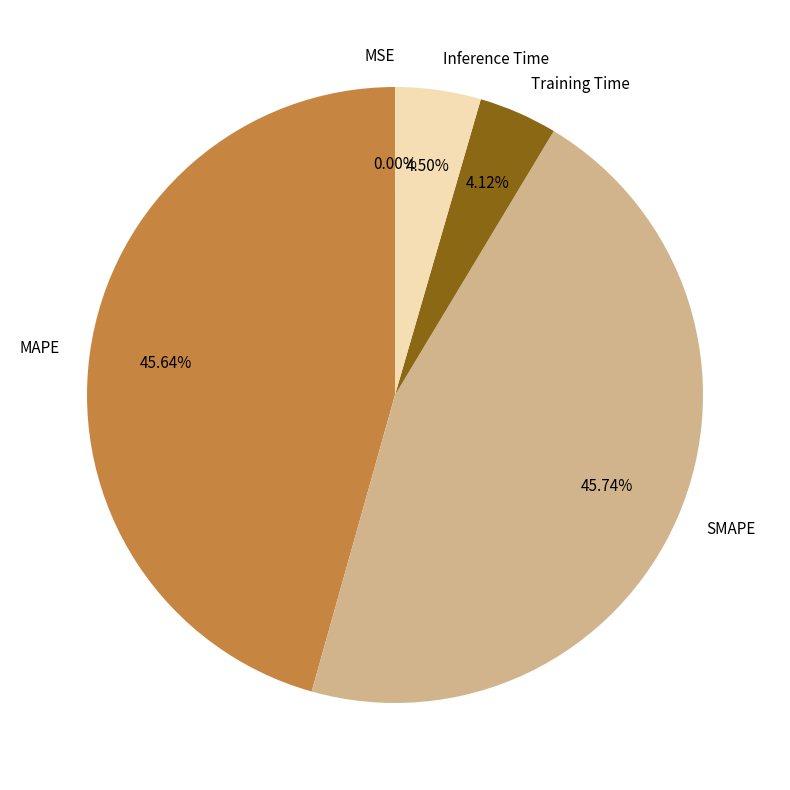

Between Training Time and MAPE, which is larger?

MAPE